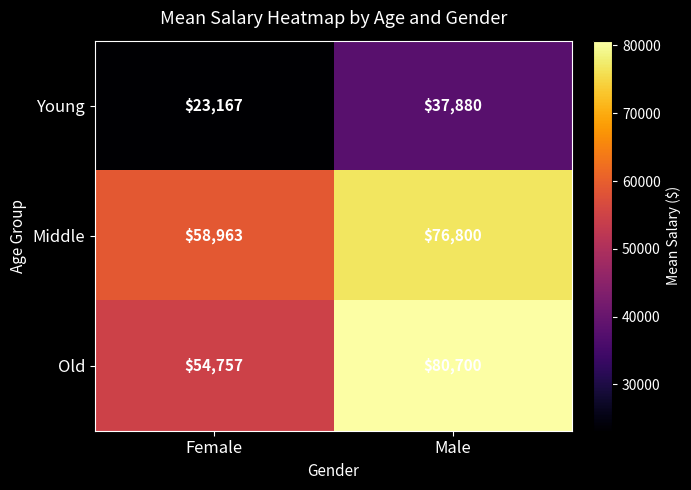

Reading left to right, extract all data points from this chart.

Young: Female=23167	Male=37880
Middle: Female=58963	Male=76800
Old: Female=54757	Male=80700